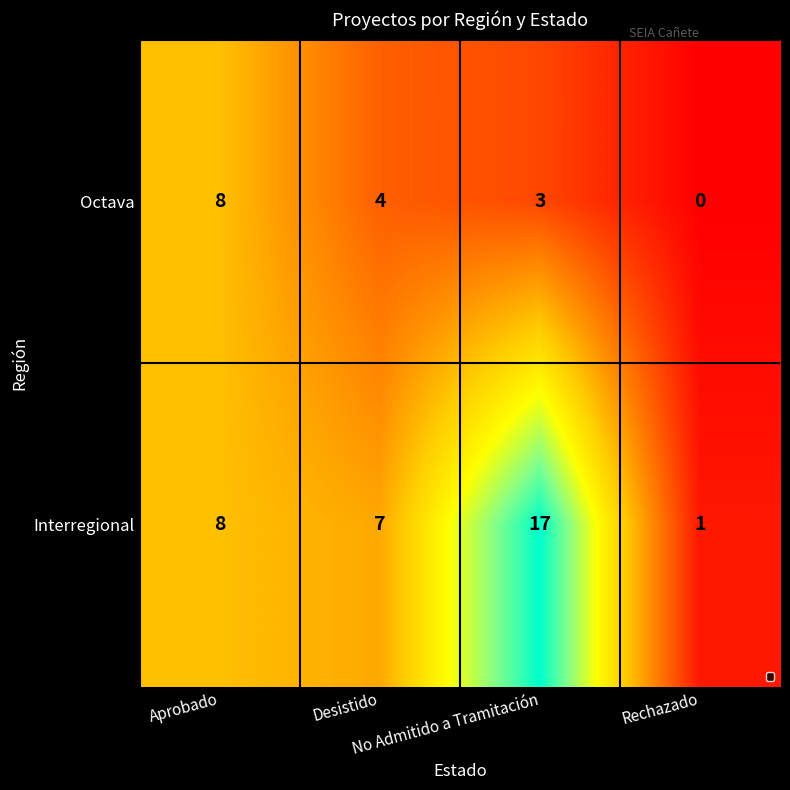

Which category has the highest value across all series?

No Admitido a Tramitación